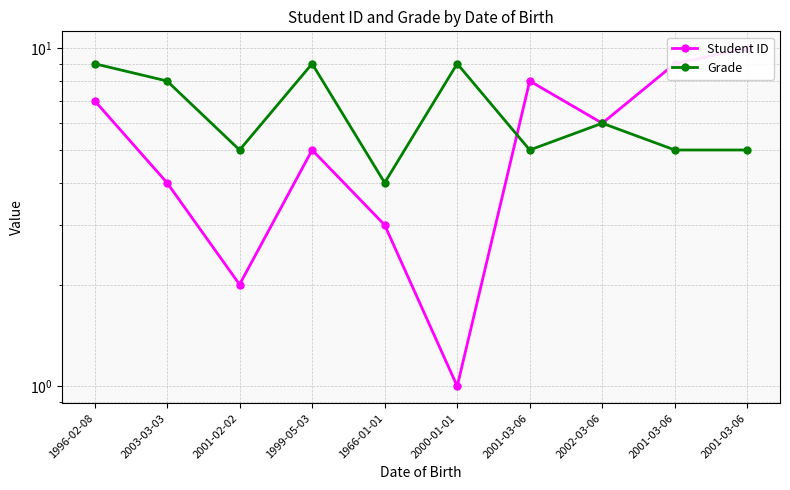

How many lines are shown in the chart?

2